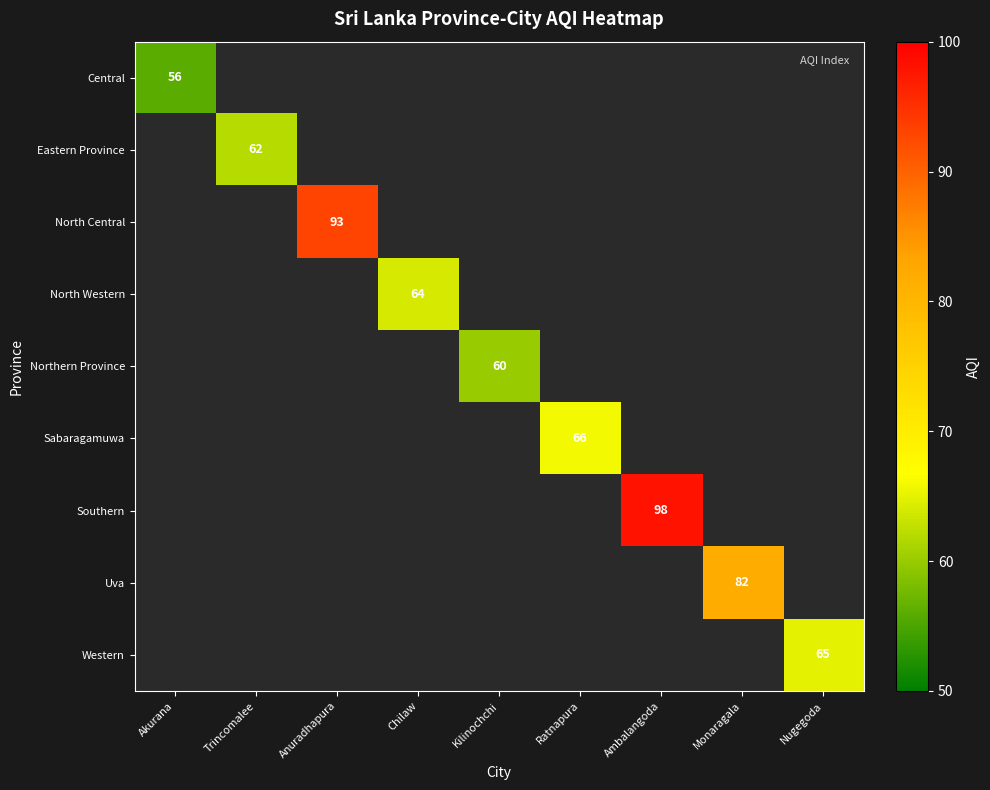

How many series are shown in this chart?

9